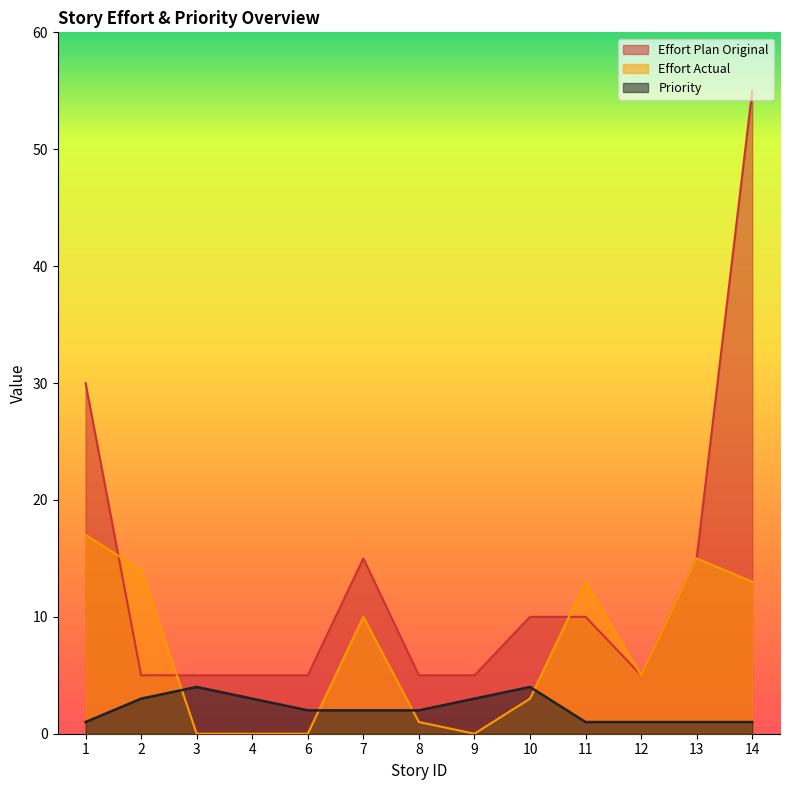

True or false: Priority and Effort Plan Original cross at least once.

False